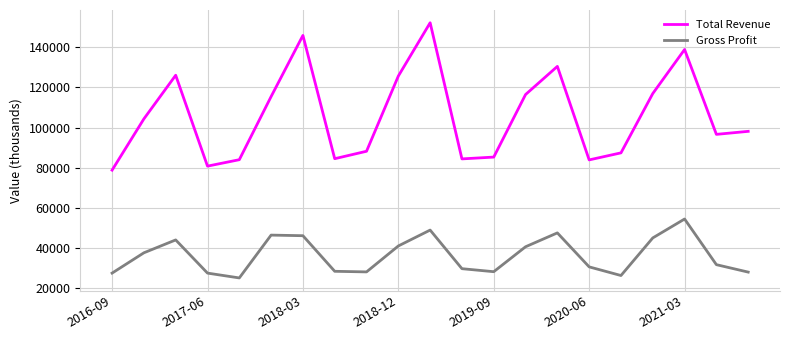

Which series has the largest total across all categories?

Total Revenue